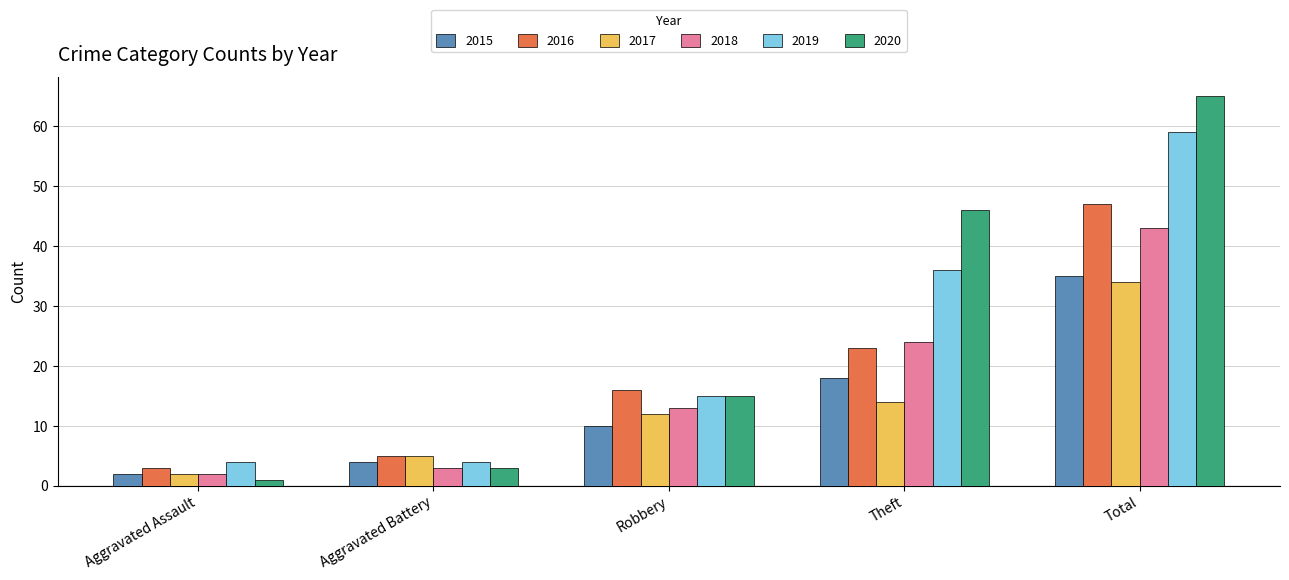

How many groups of bars are there?

5